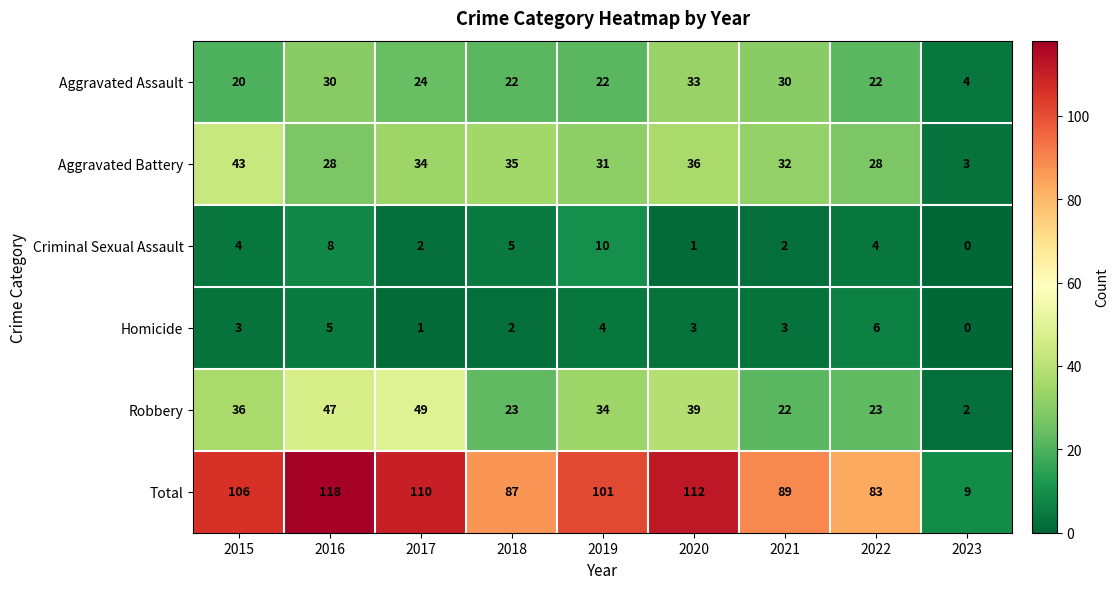

How many distinct data groups are displayed?

6